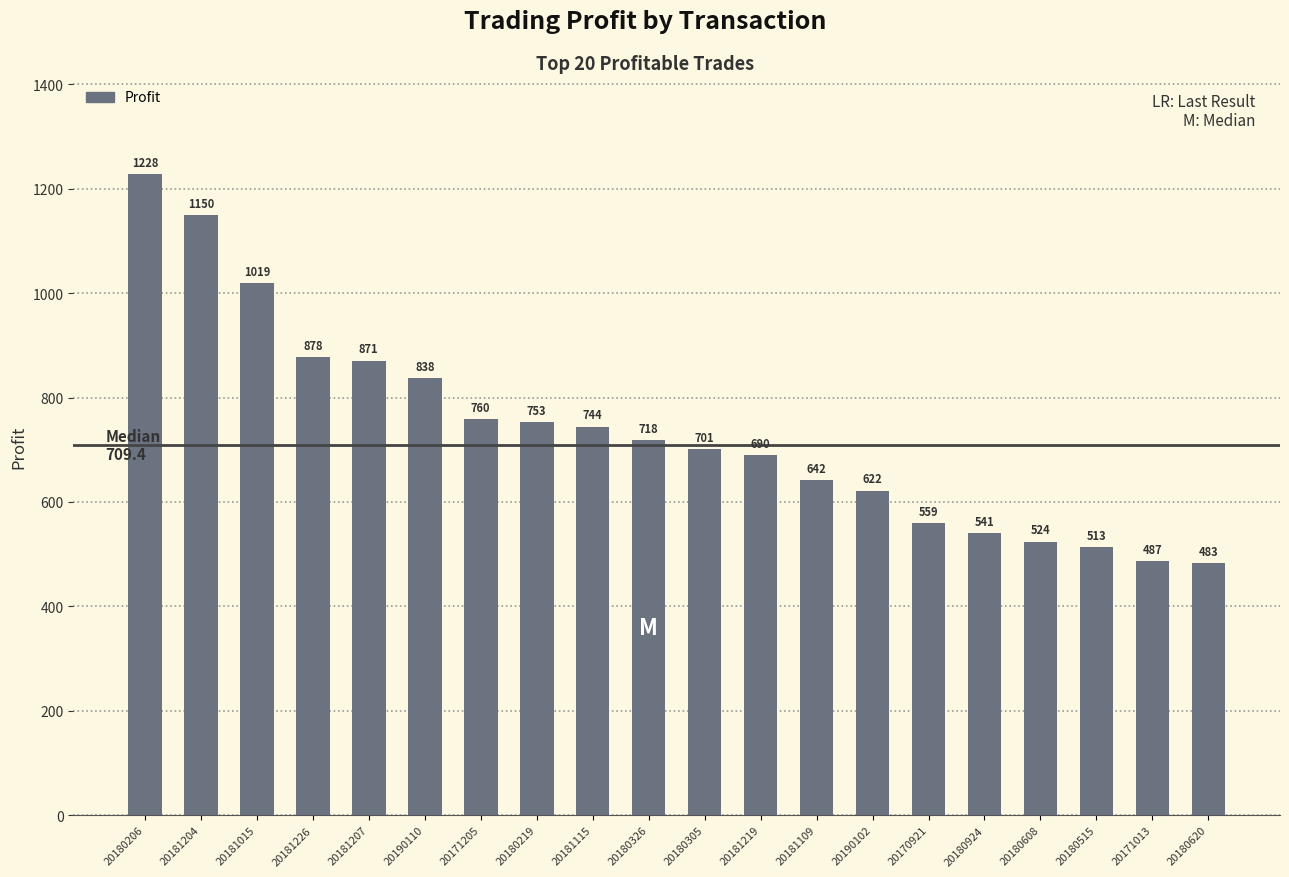

How many values are below 718?

10